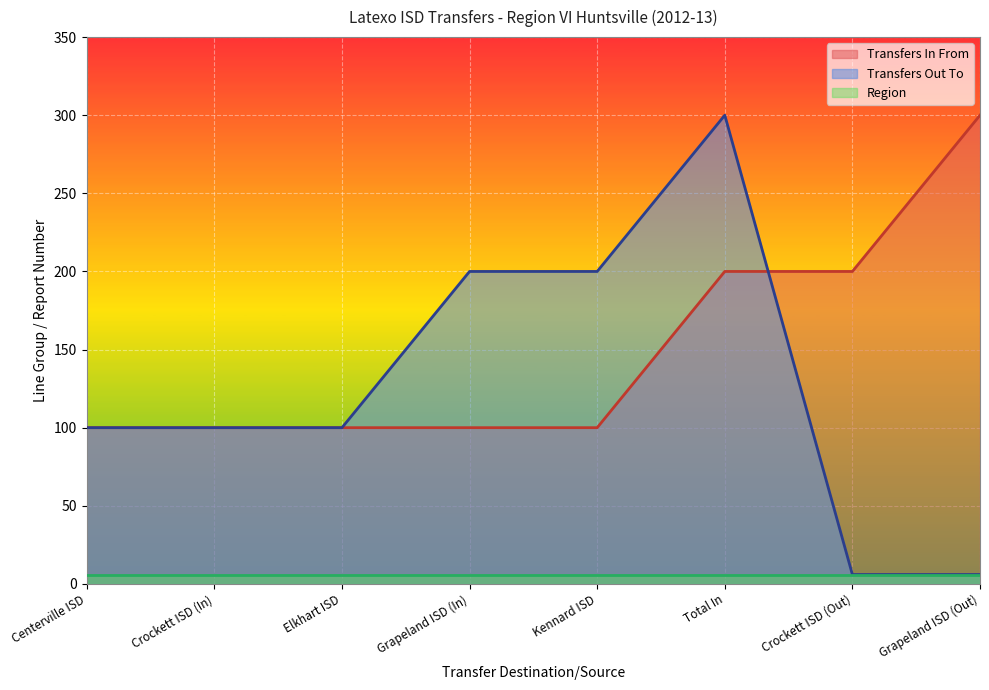

The Transfers Out To series shows 100 at Centerville ISD. True or false?

True